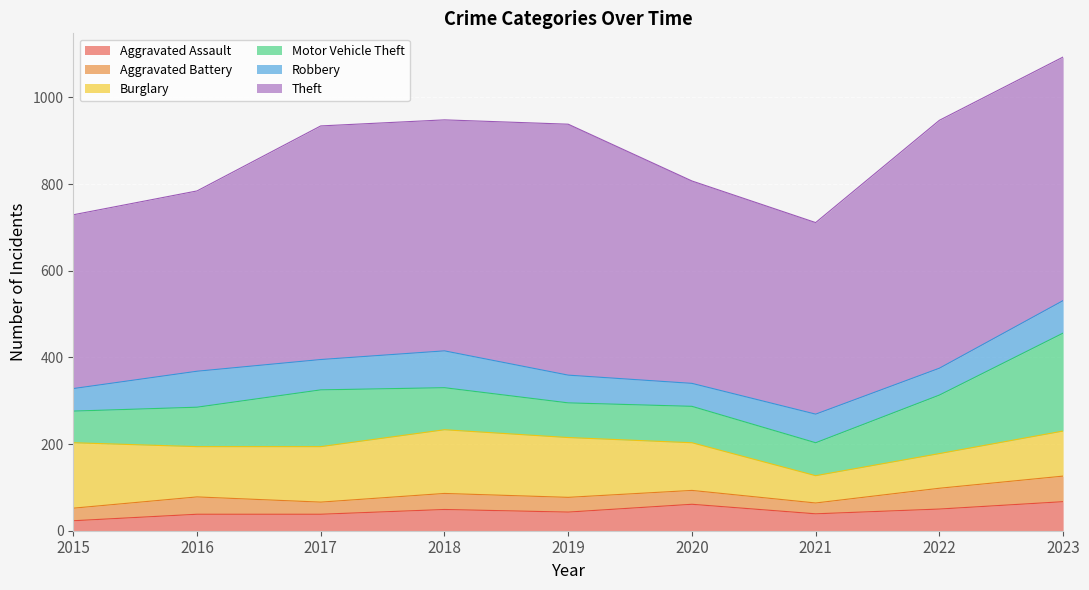

What is the total value across all series at 2023?

1093